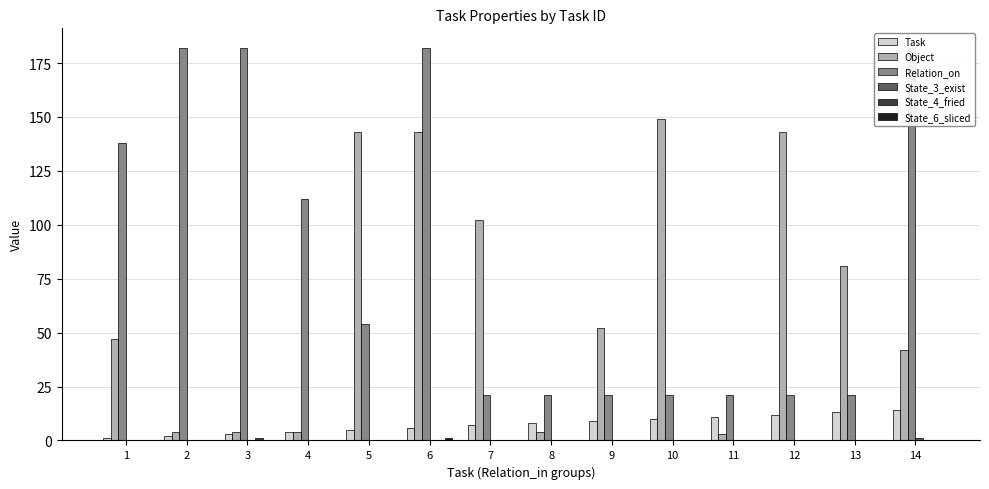

List the labels in order of Object value, largest first.

10, 5, 6, 12, 7, 13, 9, 1, 14, 2, 3, 4, 8, 11